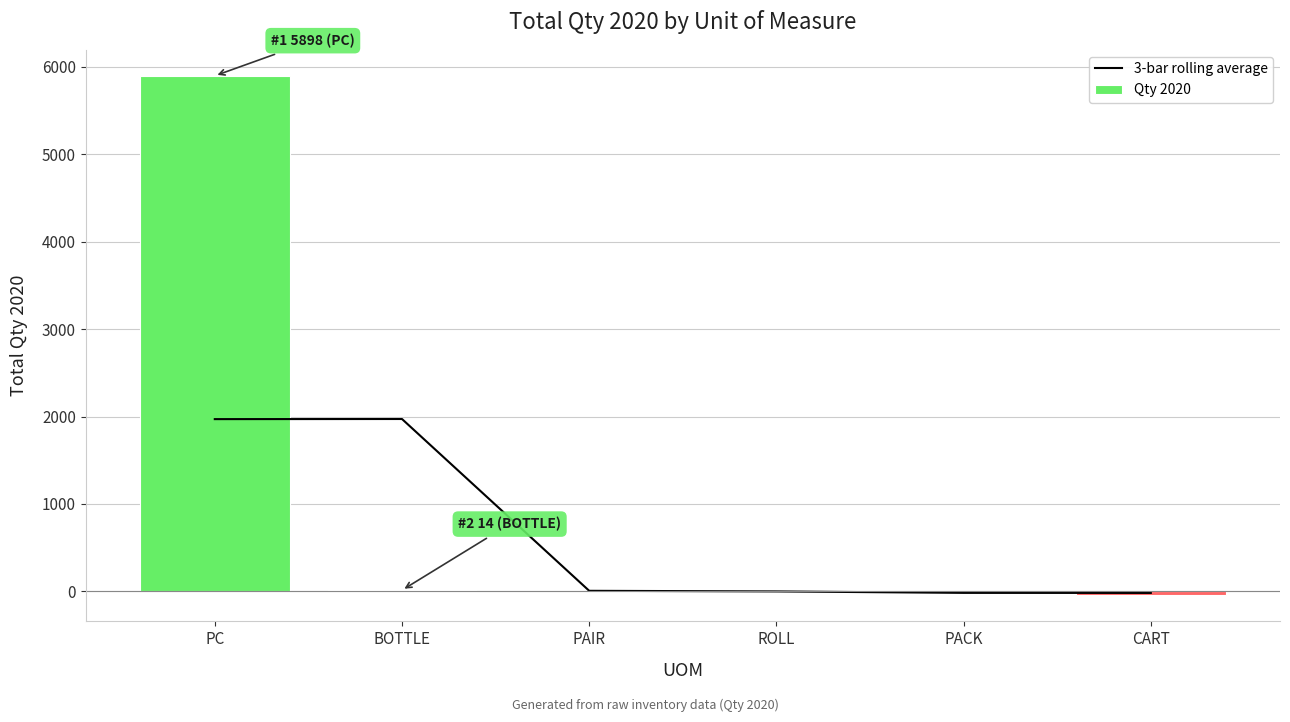

The Qty 2020 series shows 5898.0 at PC. True or false?

True